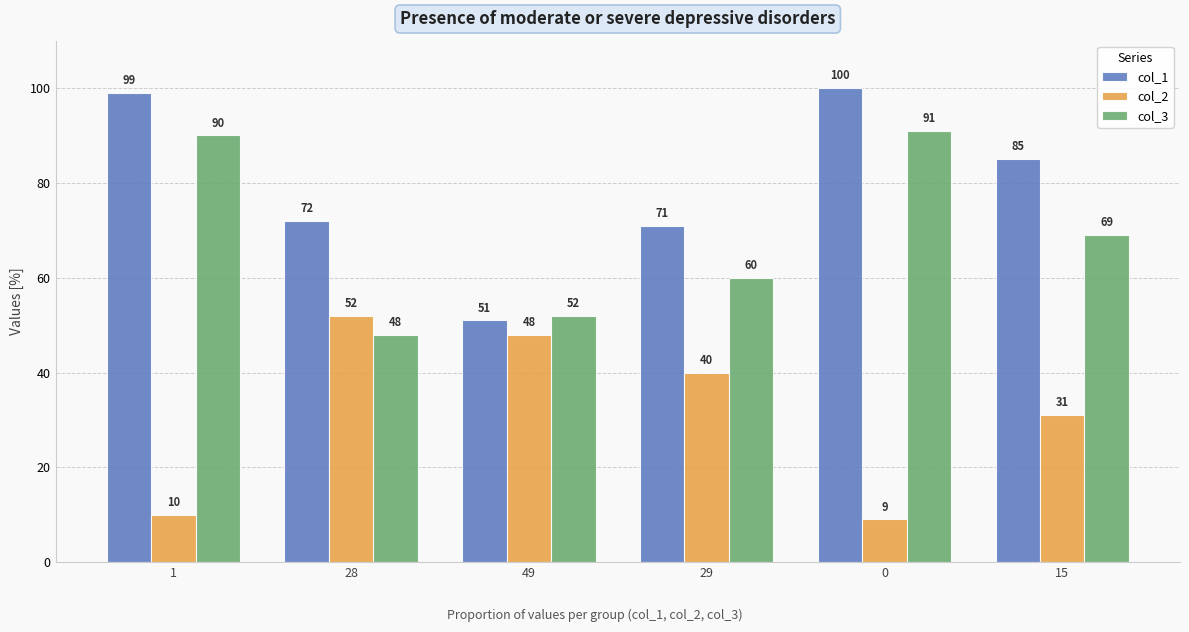

What is the sum of the col_1 values at 0 and 28?

172